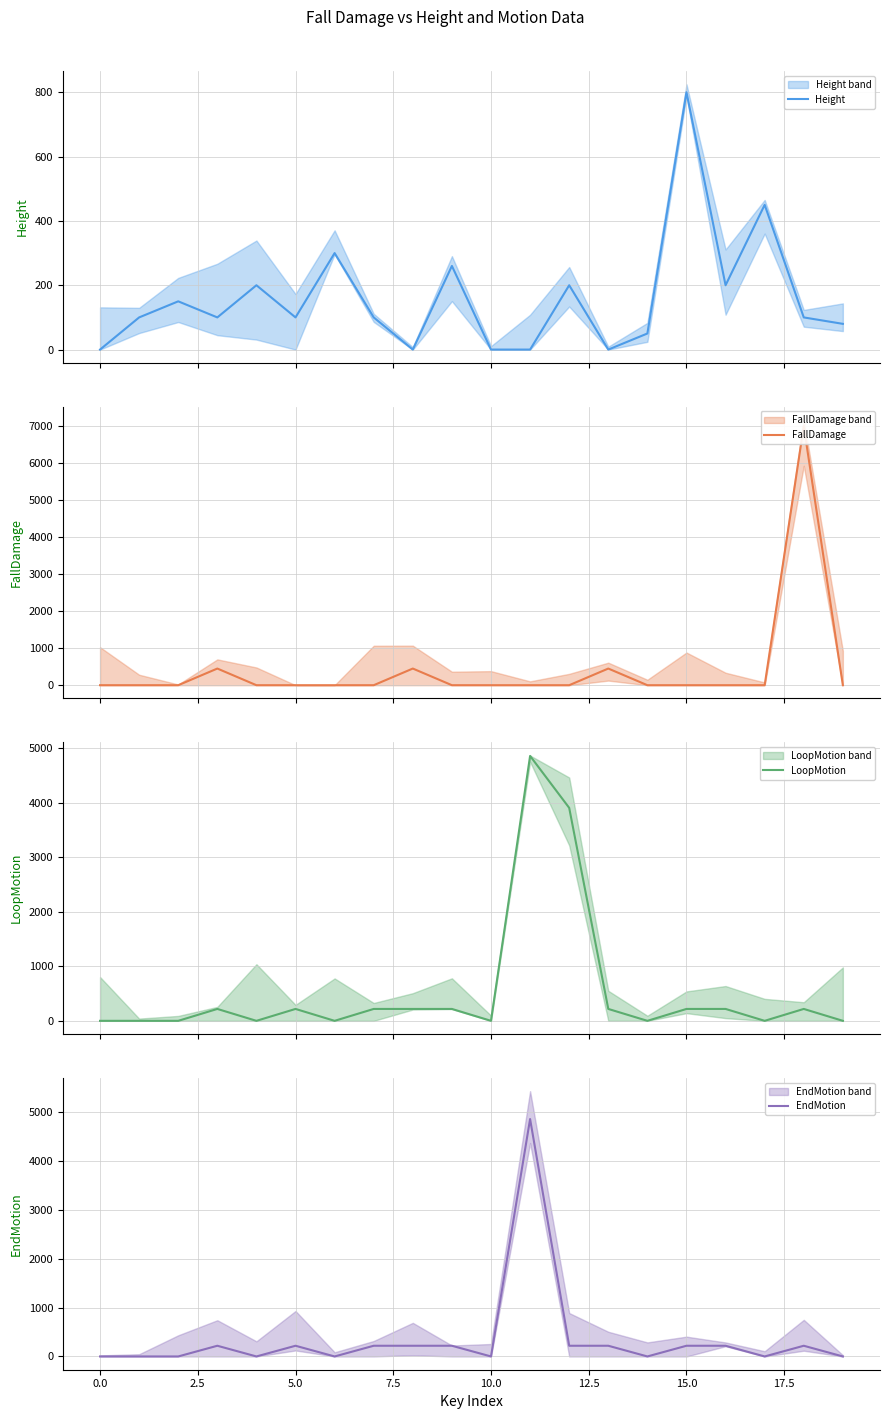

What is the difference between the maximum and second lowest values in the Height series?

800